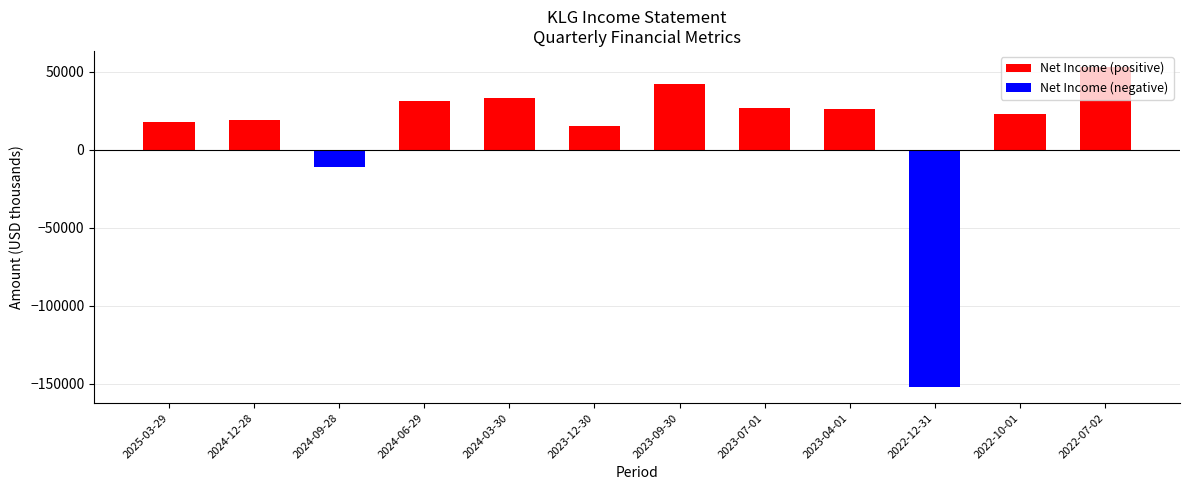

Does the chart contain stacked bars?

No